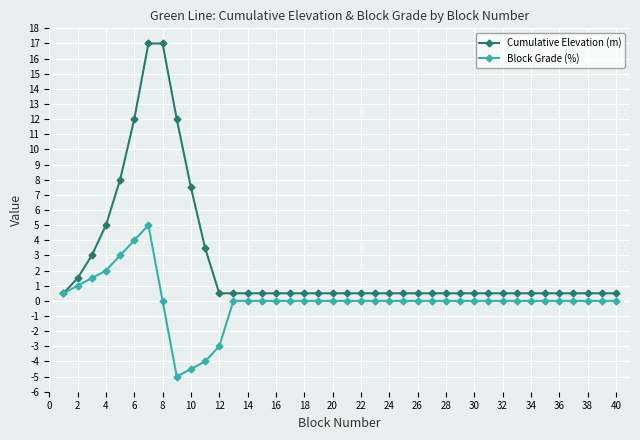

What is the value of the Cumulative Elevation (m) point at the 4th from the left?

5.0